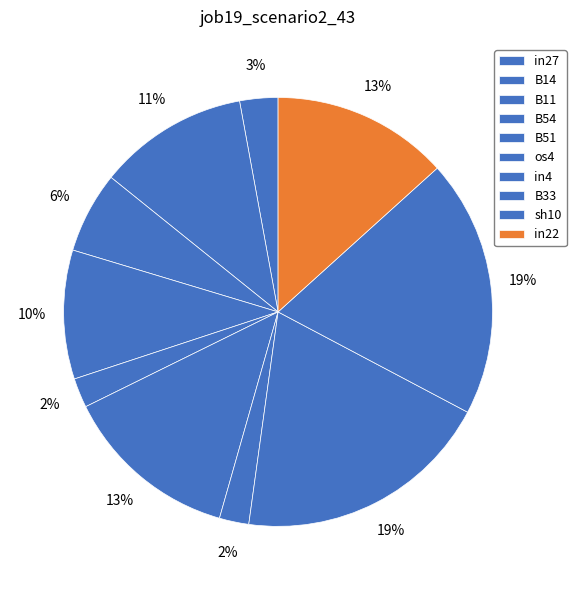

What is the total percentage of B11 and in4?

8.4%